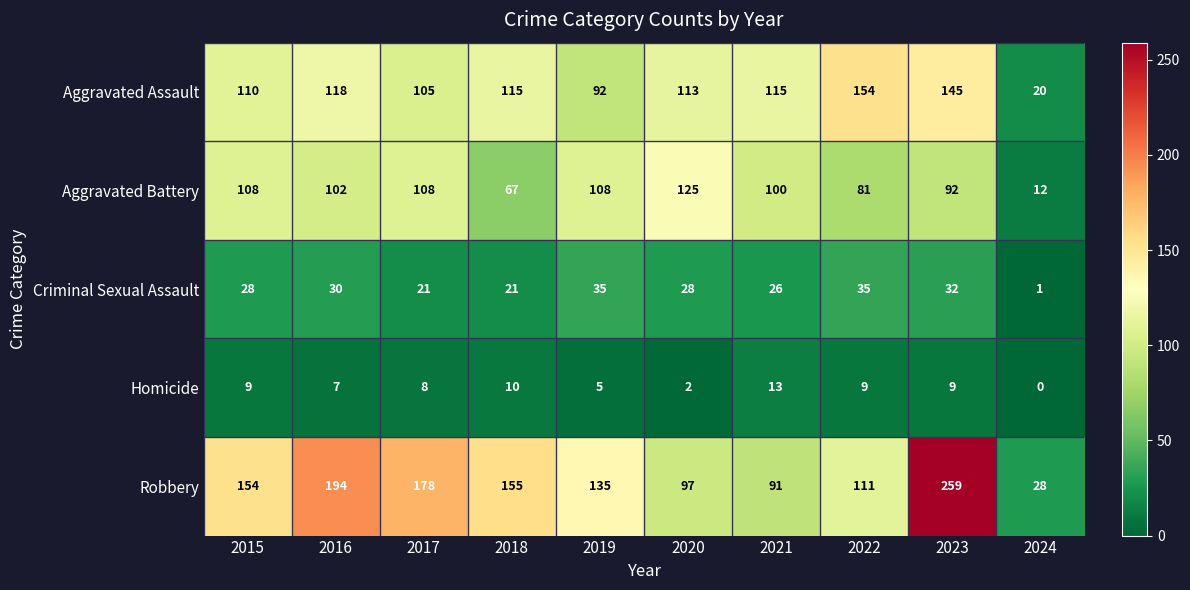

Which series has the largest total across all categories?

Robbery